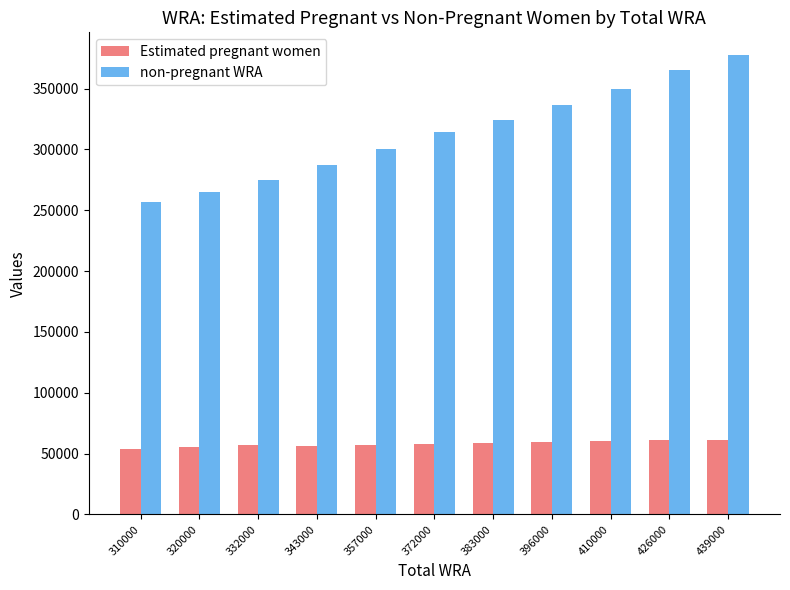

Count the number of categories in the chart.

11